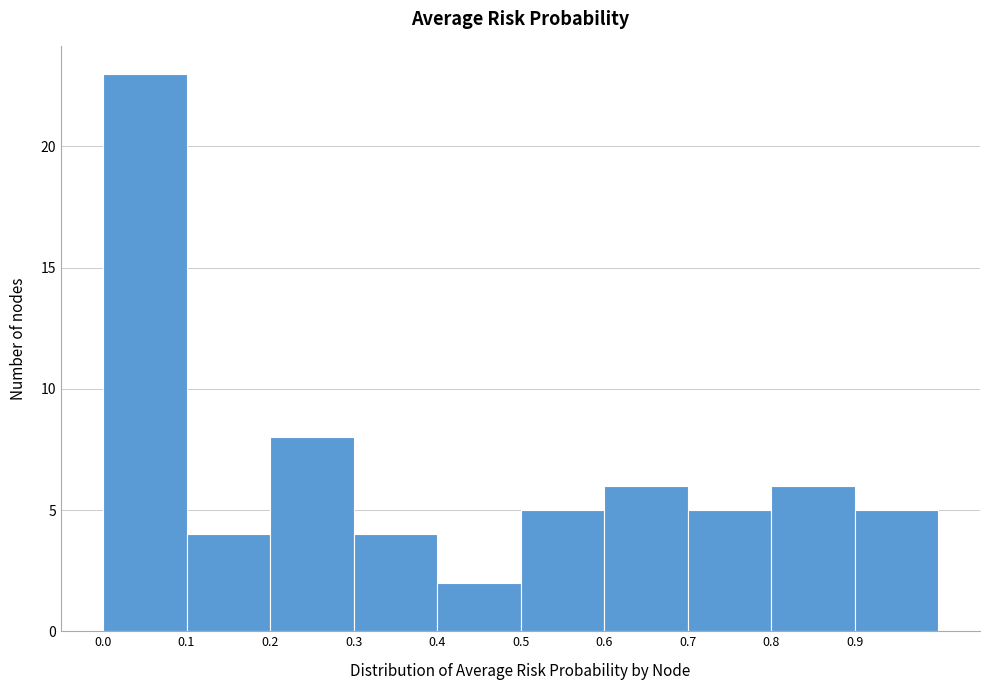

Which range on the x-axis has the tallest bar?

0.0 to 0.1